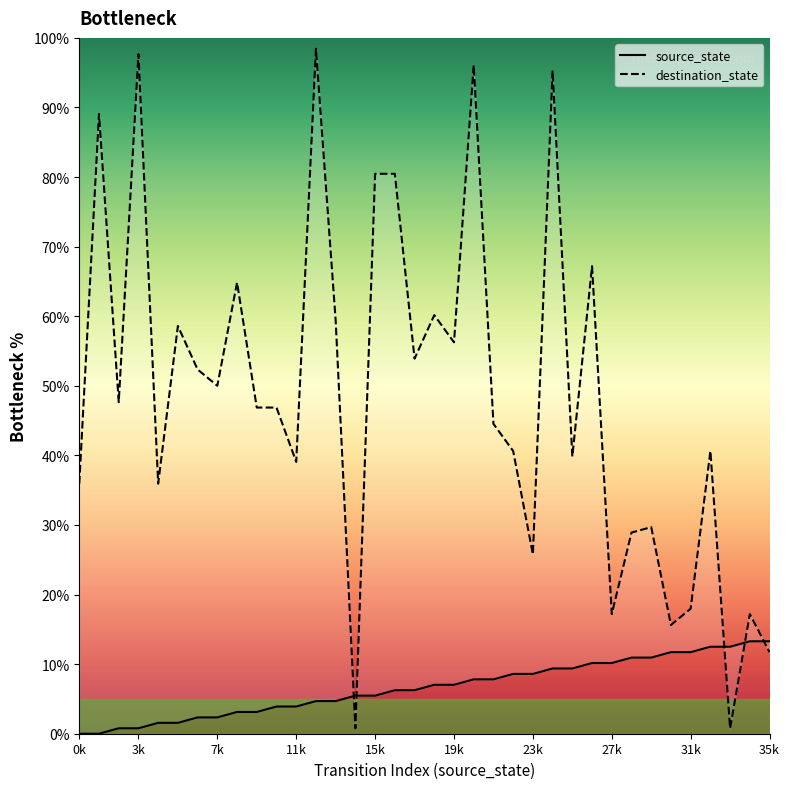

What is the difference between the maximum and second lowest values in the destination_state series?

97.7